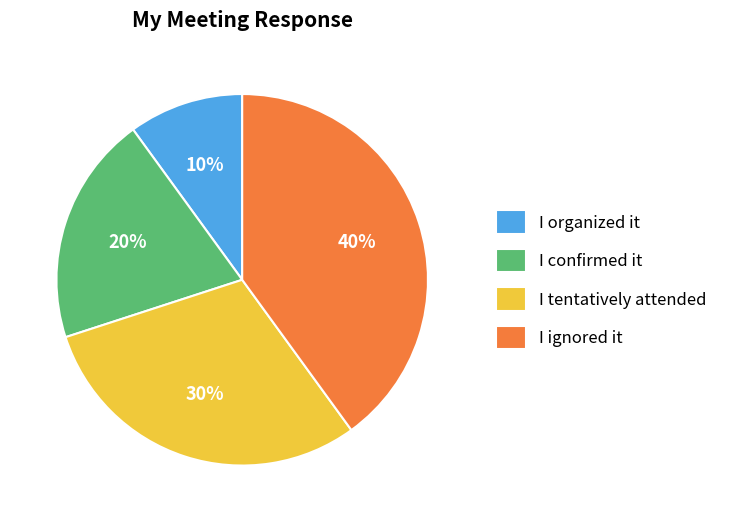

Rank the categories by value from lowest to highest.

I organized it, I confirmed it, I tentatively attended, I ignored it